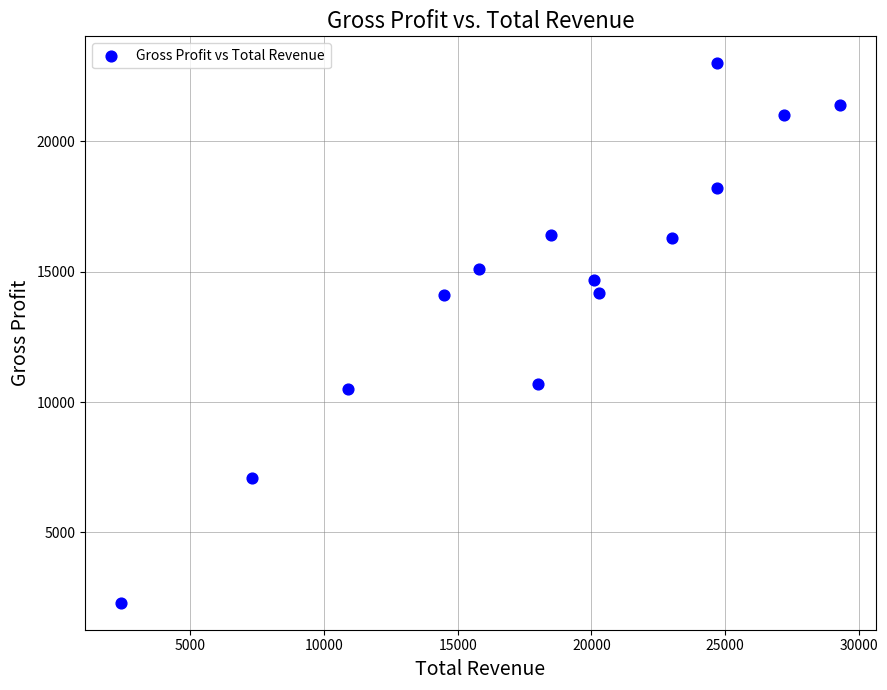

What is the range of X values (max minus min)?

26900